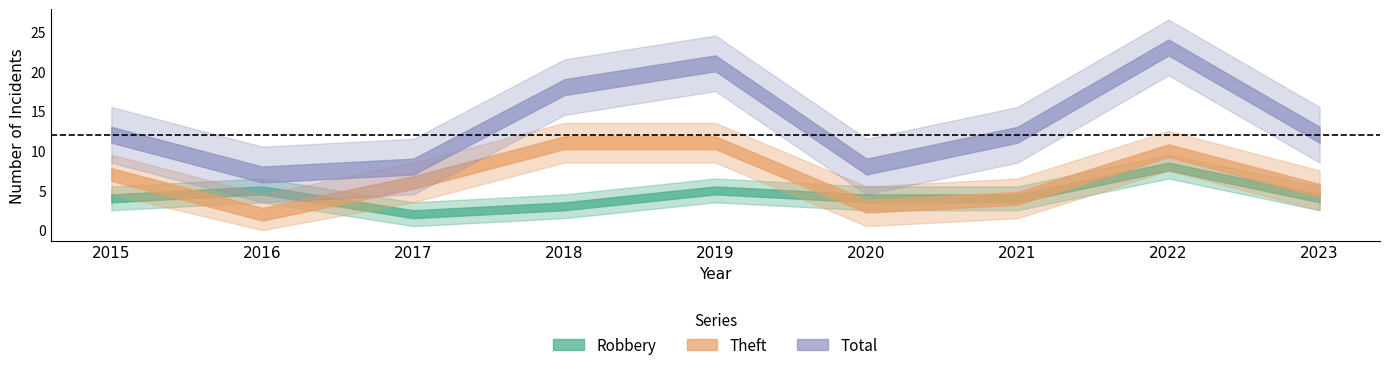

What is the sum of the Theft values at 2019 and 2016?

13